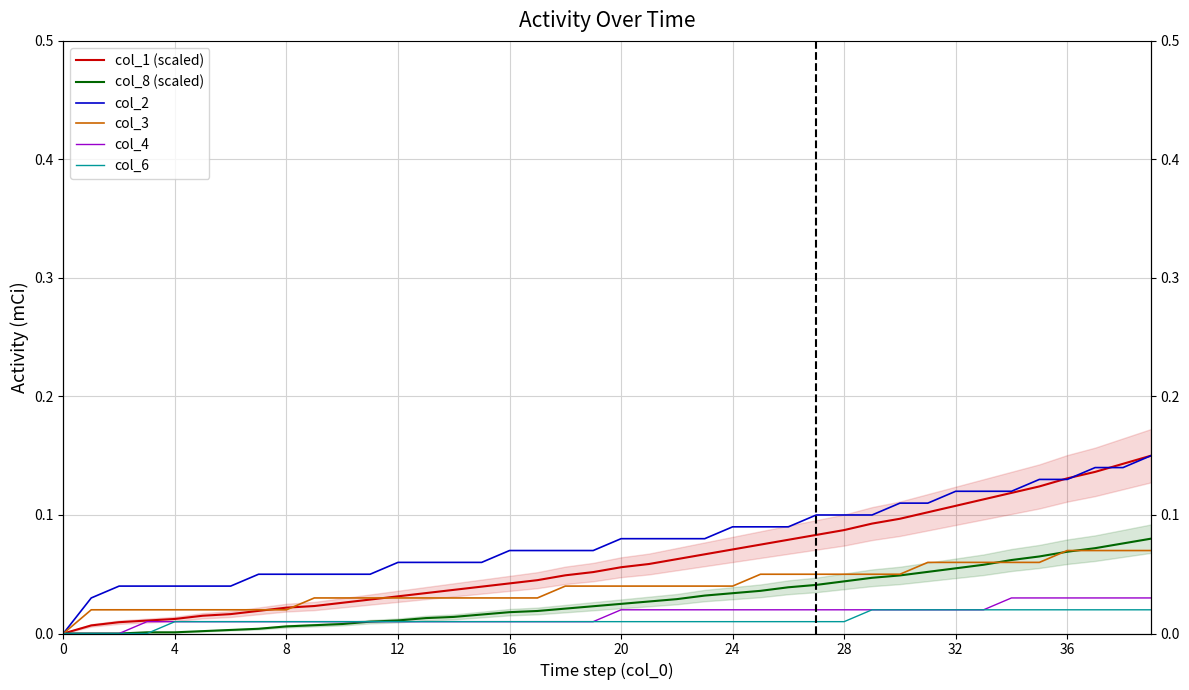

Which series has the largest range (max minus min)?

col_1 (scaled)